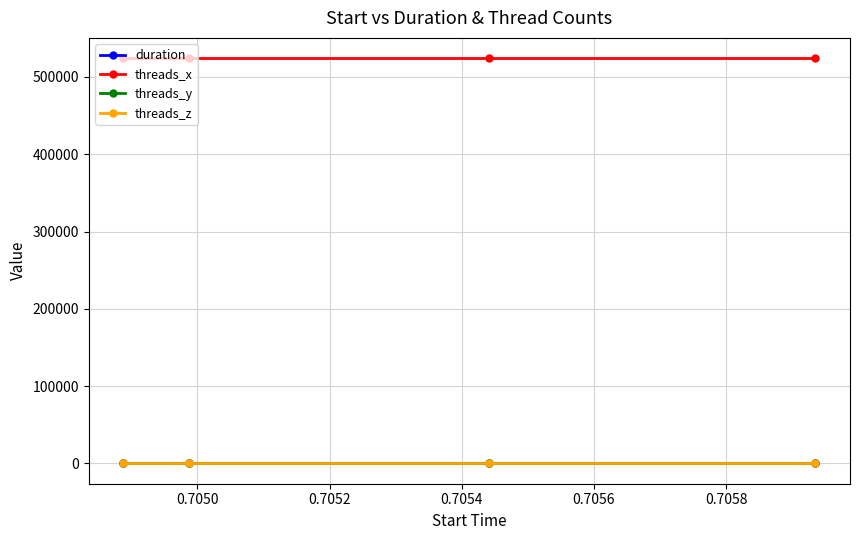

Reading right to left, list all the values displayed in this chart.

duration: 0.0	0.0	0.0	0.0
threads_x: 524288.0	524288.0	524288.0	524288.0
threads_y: 1.0	1.0	1.0	1.0
threads_z: 1.0	1.0	1.0	1.0